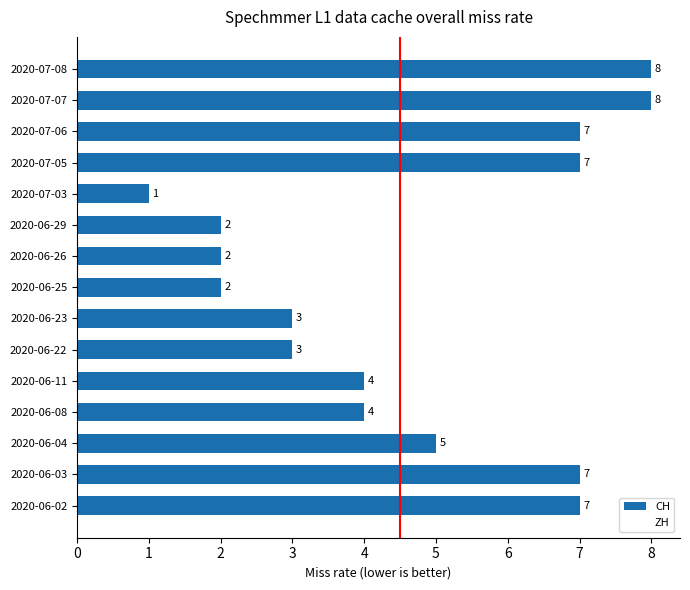

How many series are shown in this chart?

1